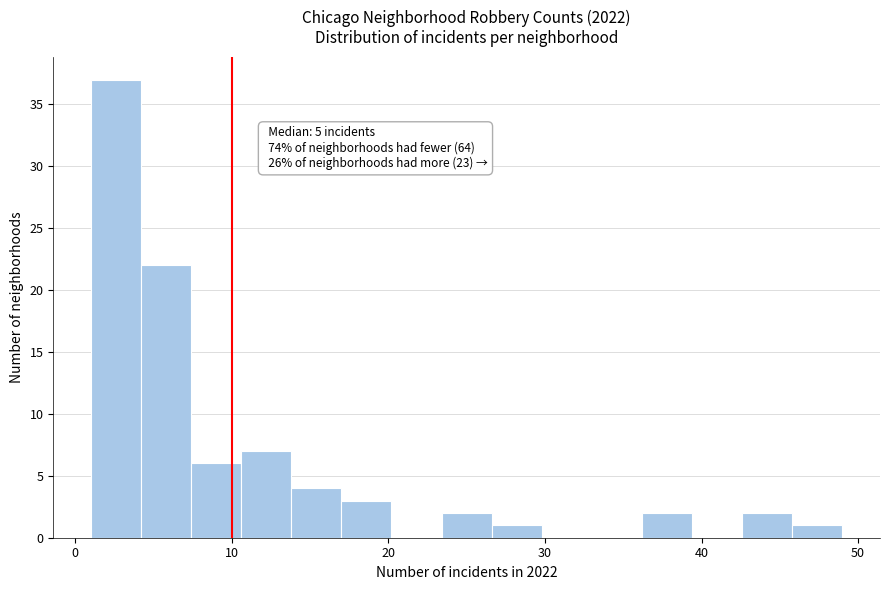

Read against the x-axis, roughly where is the centre of the tallest bar?

3